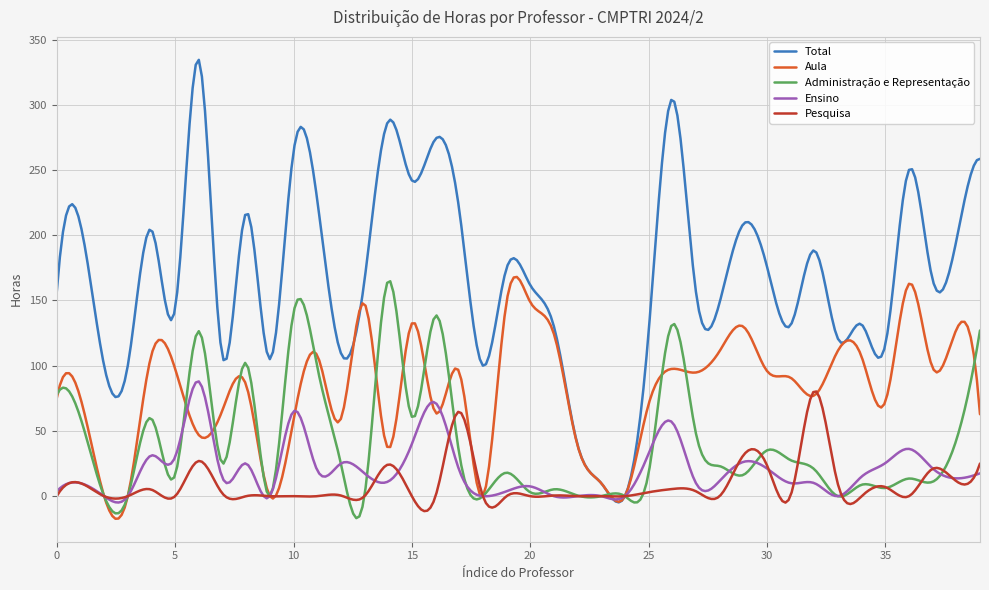

What is the highest value of the Aula series?

168.0